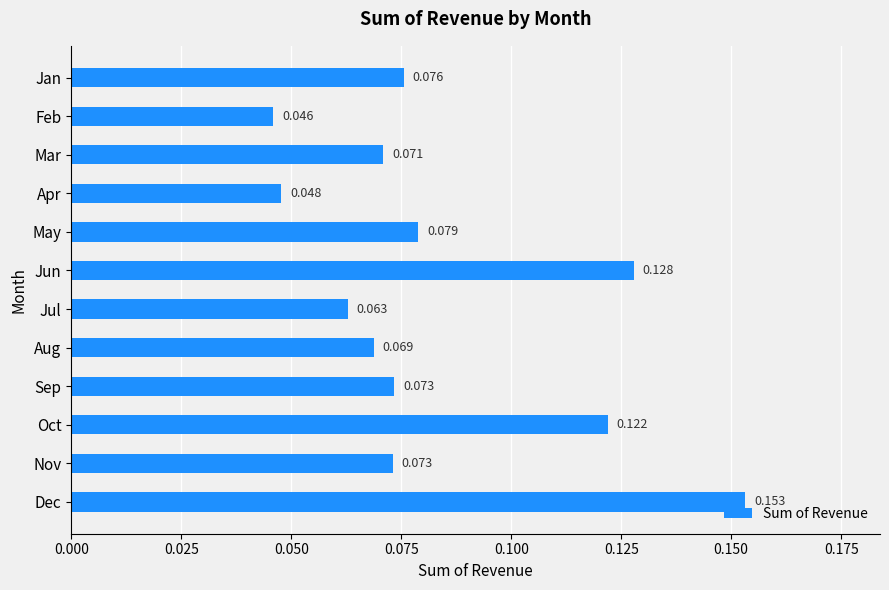

Between Jul and Mar, which is larger?

Mar